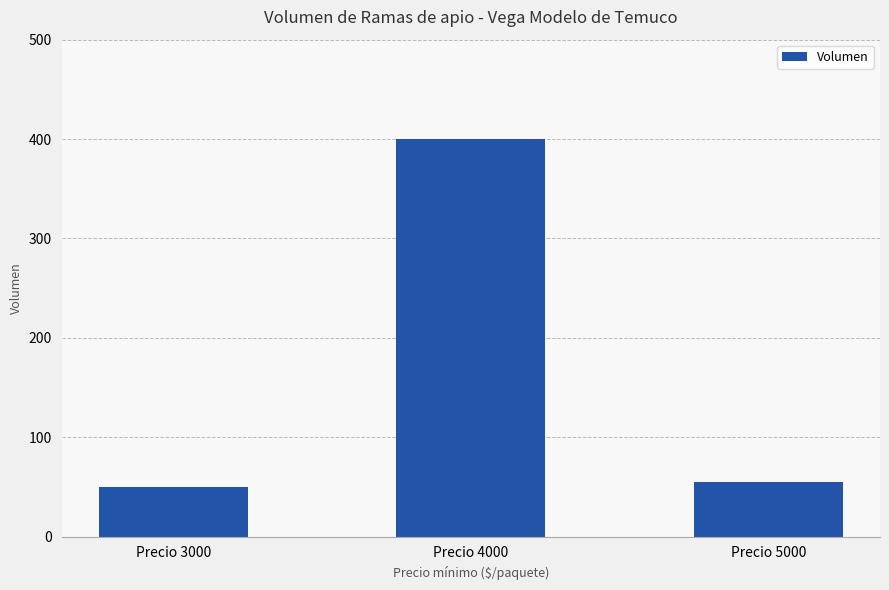

What is the smallest value displayed?

50